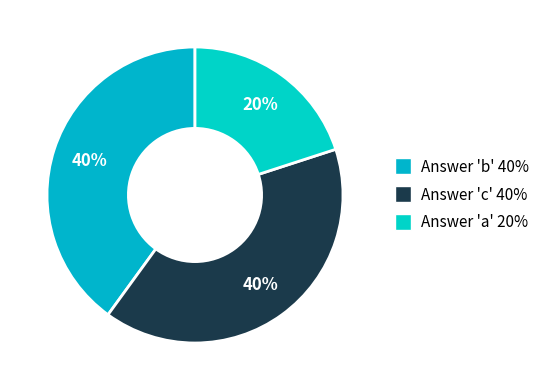

How many slices are in this pie chart?

3